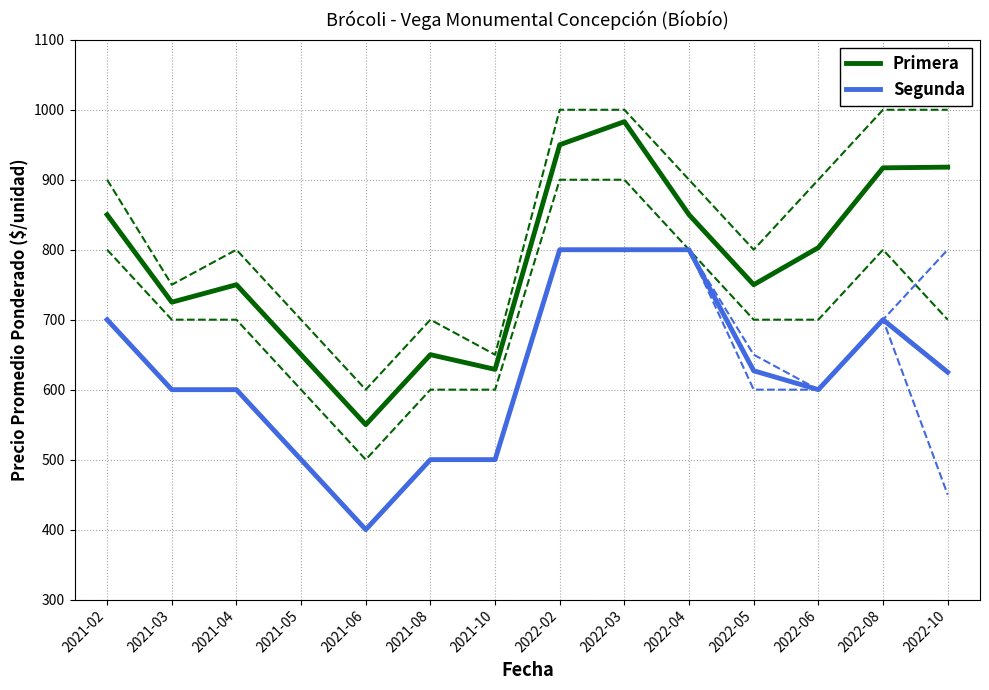

What position from the left is 2022-10?

14